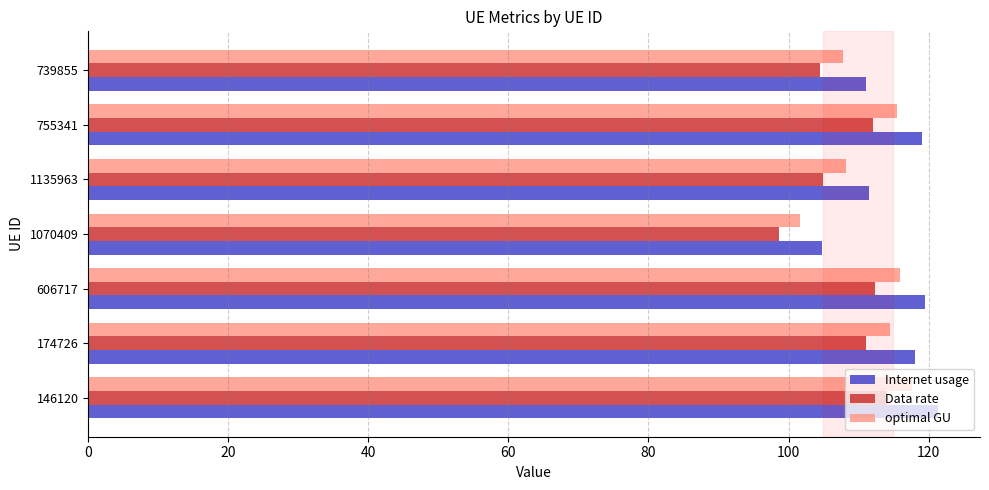

How many data points in Internet usage are above 118?

4